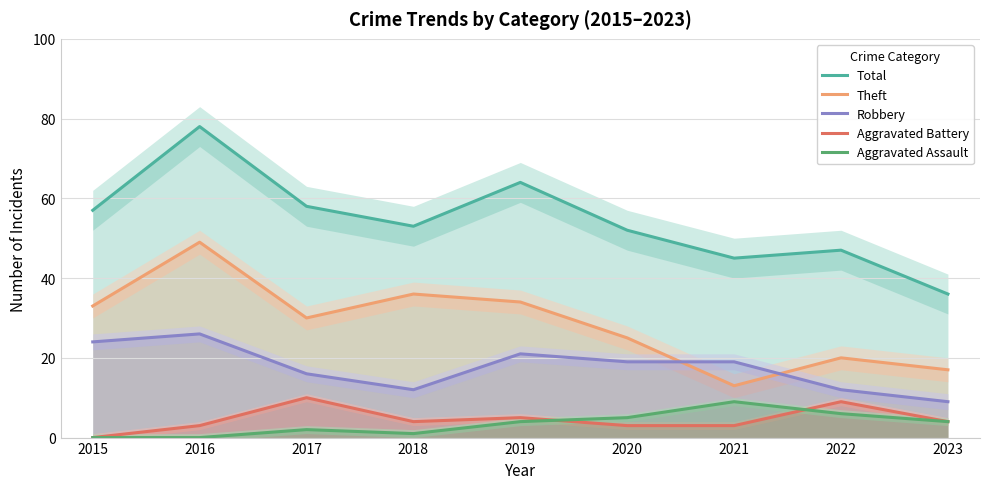

List the labels in order of Robbery value, smallest first.

2023, 2018, 2022, 2017, 2020, 2021, 2019, 2015, 2016